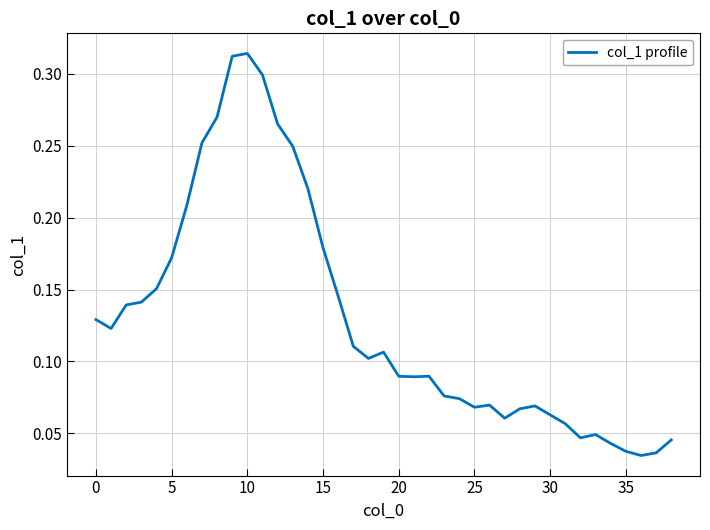

Does the chart have visible grid lines?

Yes